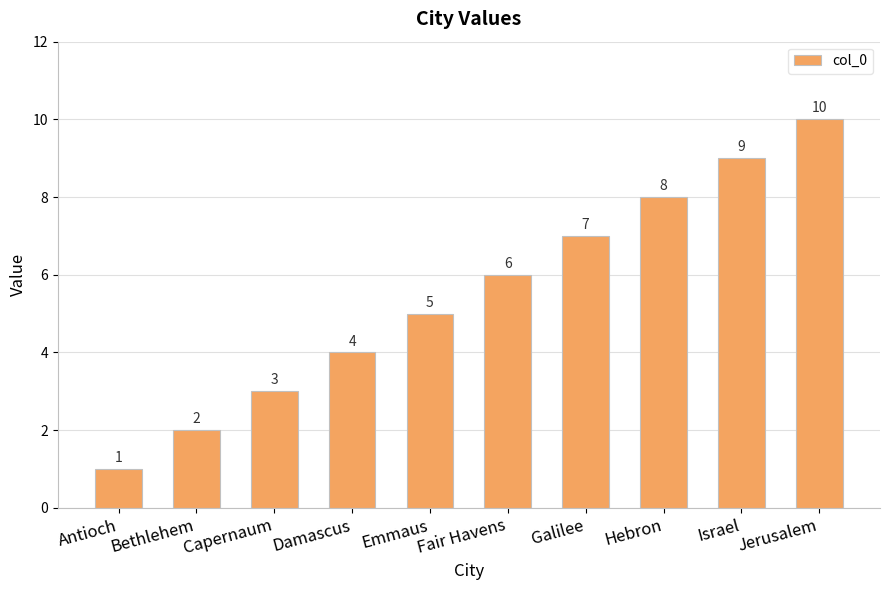

Rank the categories by value from highest to lowest.

Jerusalem, Israel, Hebron, Galilee, Fair Havens, Emmaus, Damascus, Capernaum, Bethlehem, Antioch